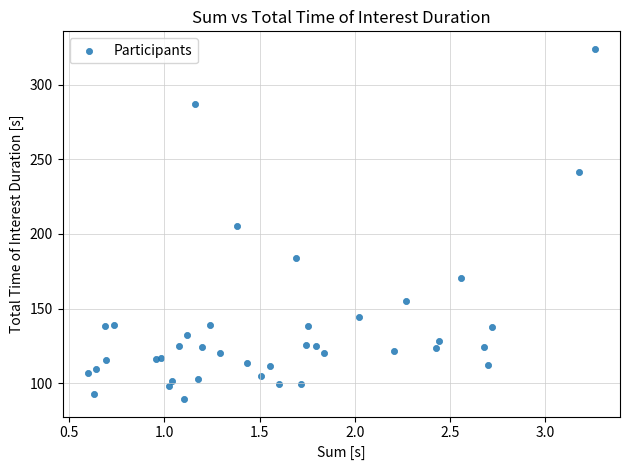

What is the range of X values (max minus min)?

2.7